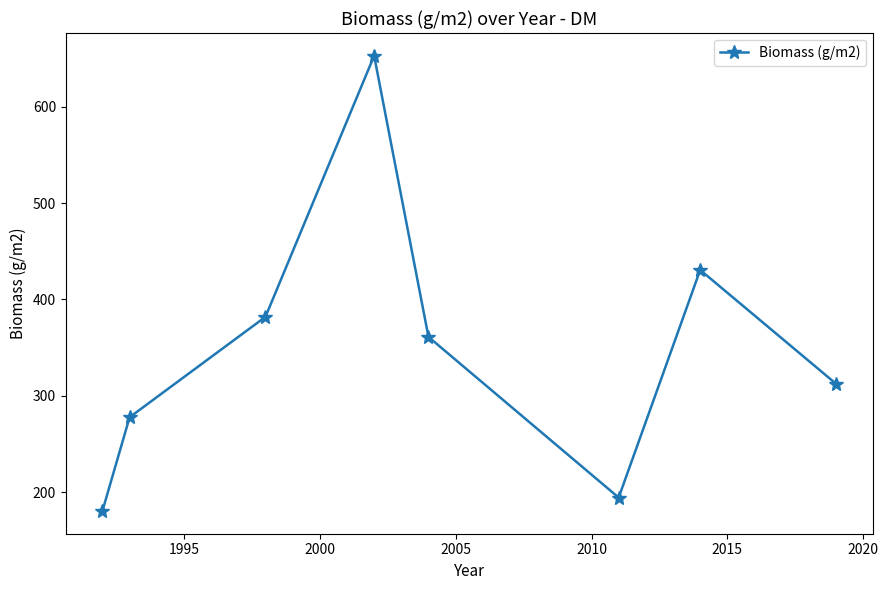

What is the maximum value shown in the chart?

652.8